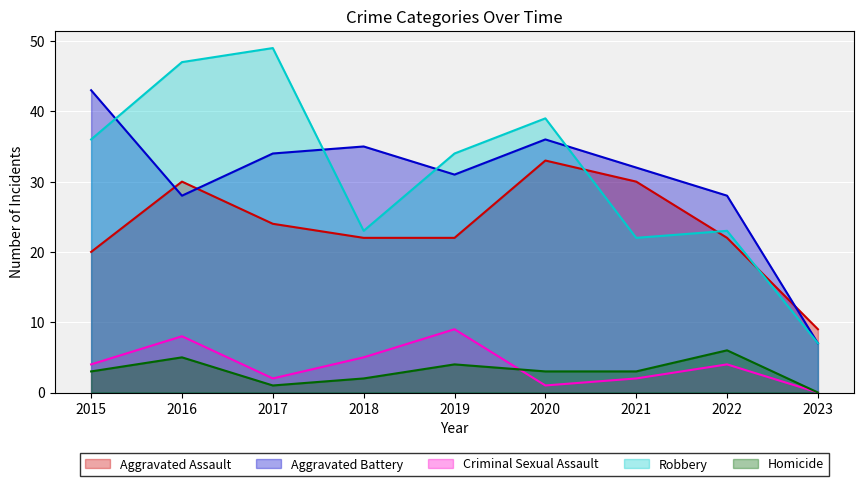

Which has a higher value, 2017 or 2020?

2020